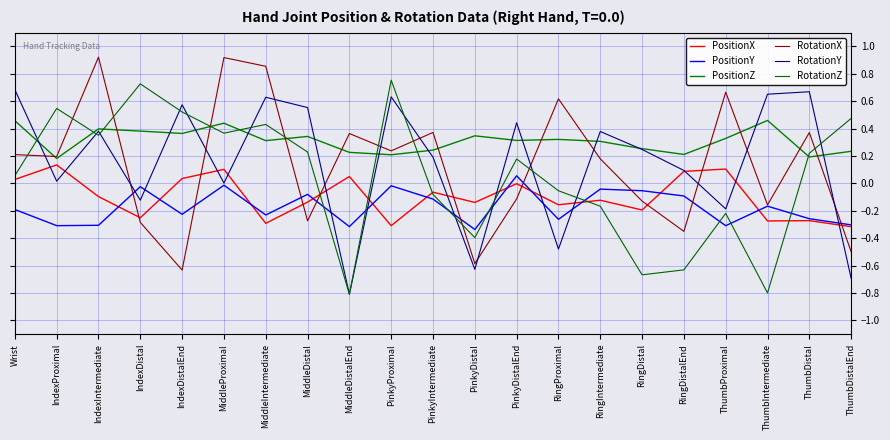

How many values in PositionY are above zero?

1